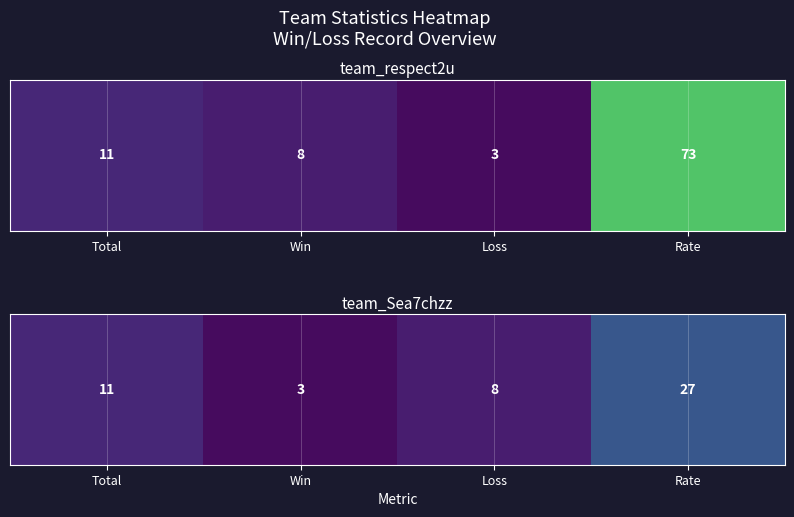

What is the greatest value displayed?

27